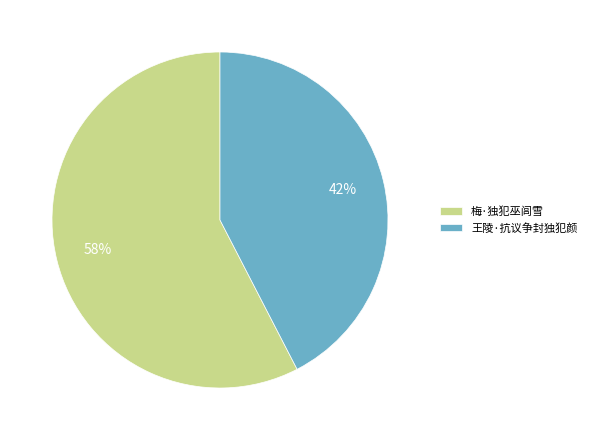

Is the sum of 梅·独犯巫闾雪 and 王陵·抗议争封独犯颜 greater than half?

Yes